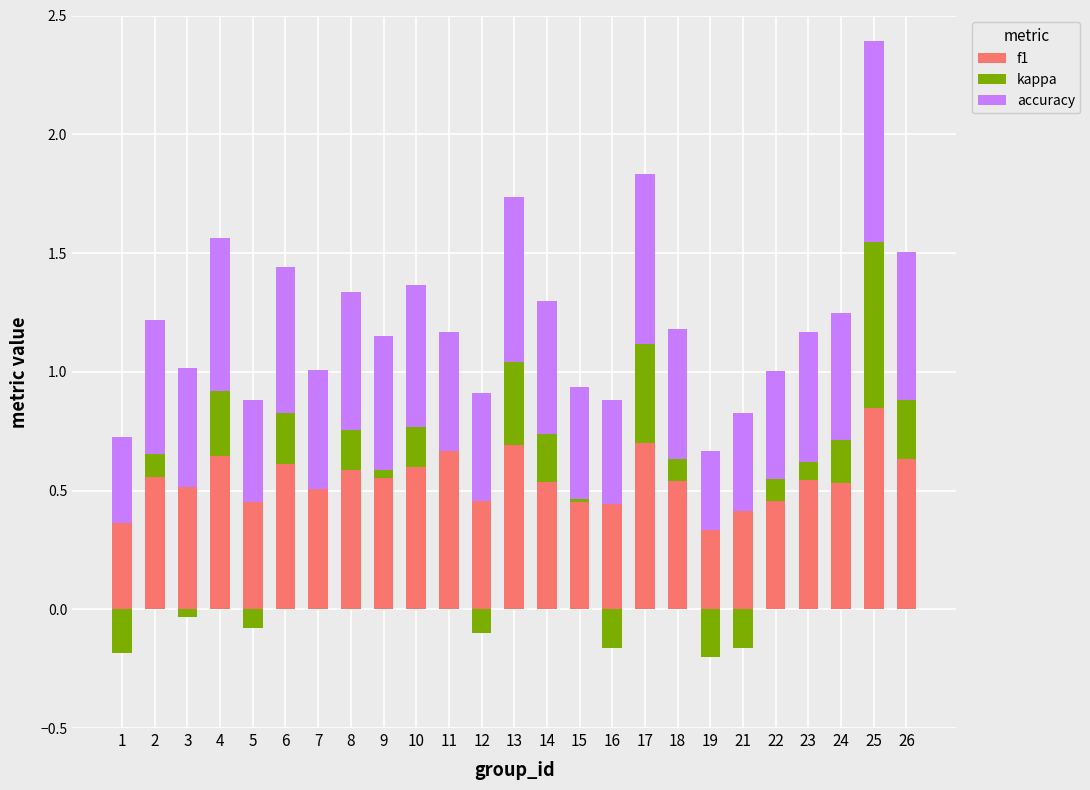

Which has a higher value, 14 or 25?

25